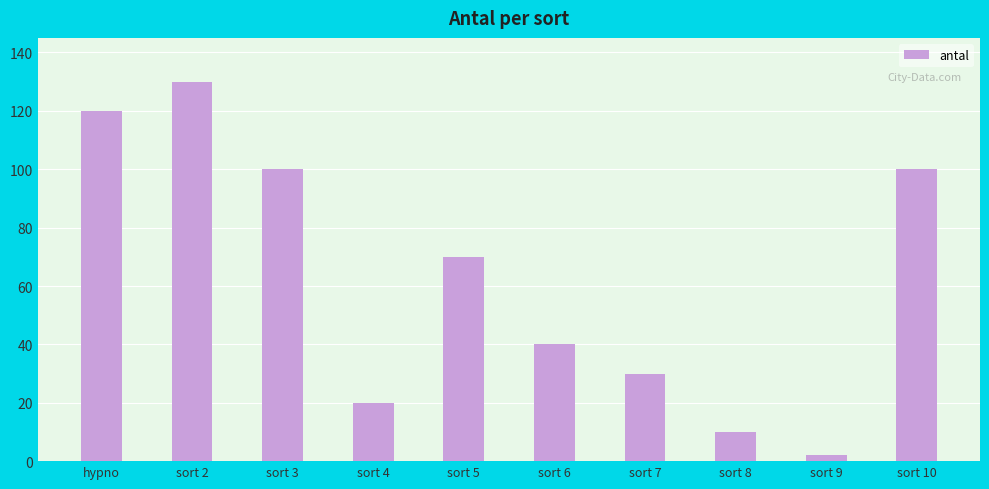

Is it true that the value at sort 3 is 100?

True